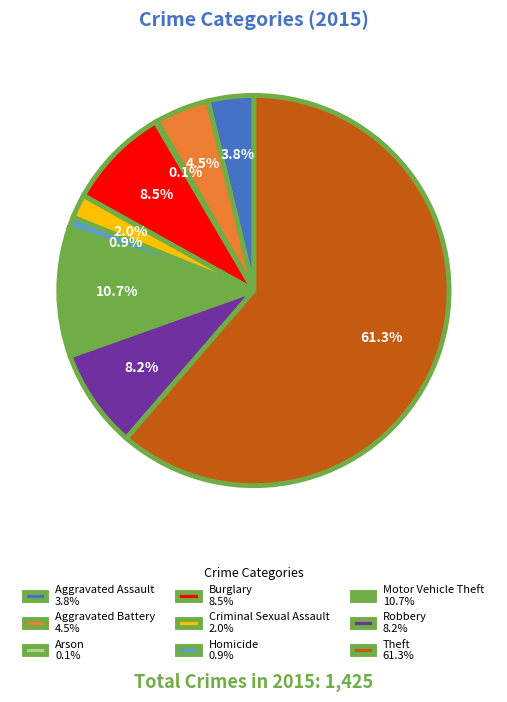

Combined, do Burglary 8.5% and Theft 61.3% account for over 50%?

Yes